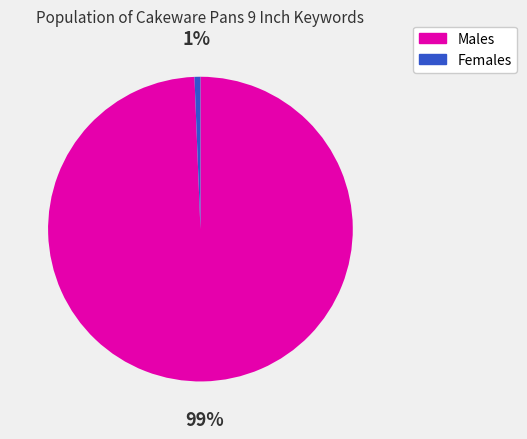

To the nearest percent, what is the average slice percentage?

50%